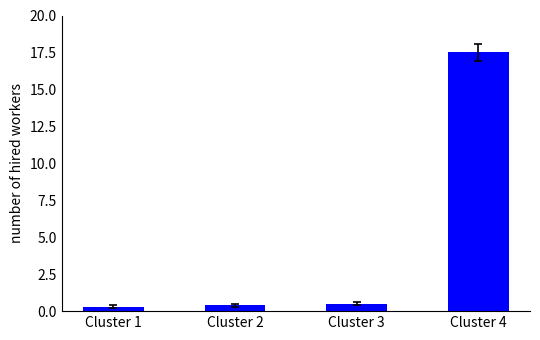

Reading left to right, extract all data points from this chart.

0.3	0.4	0.5	17.5